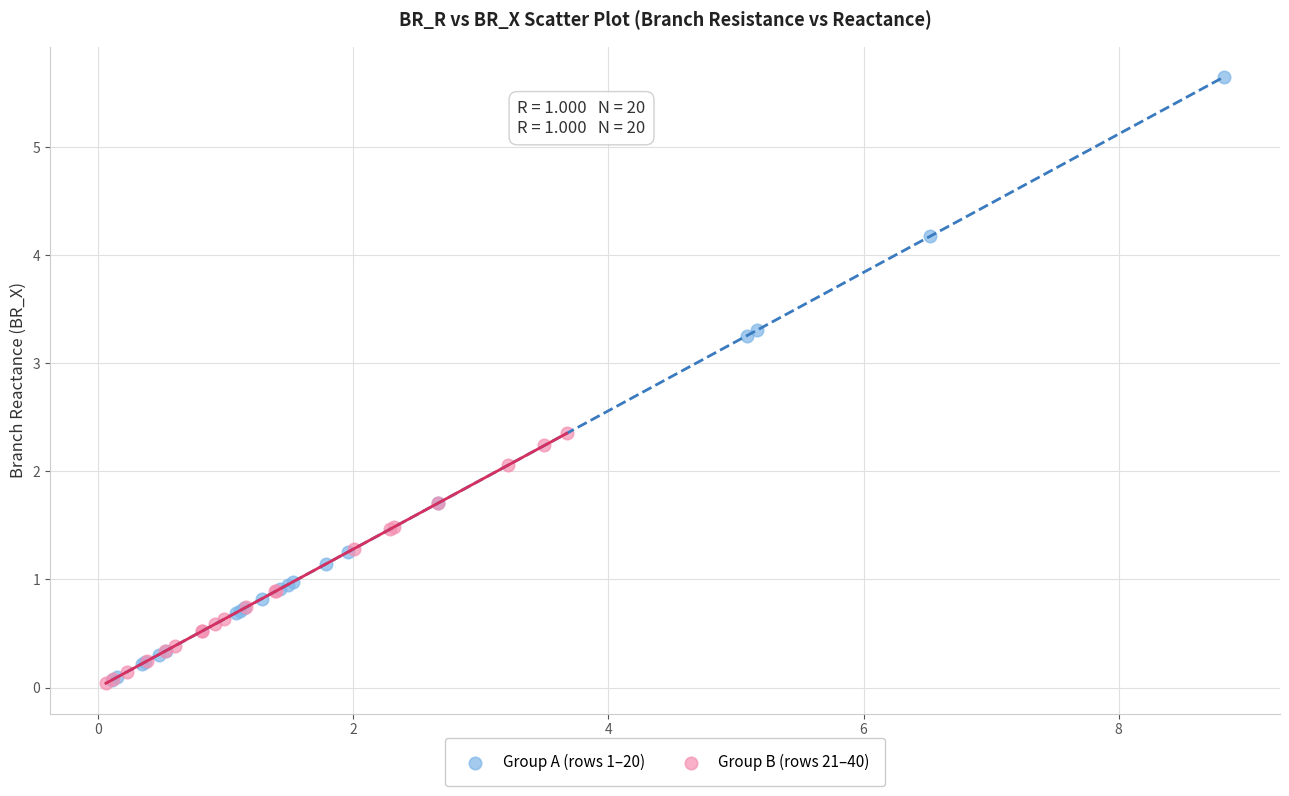

Which series has the widest spread of Y values?

Group A (rows 1–20)